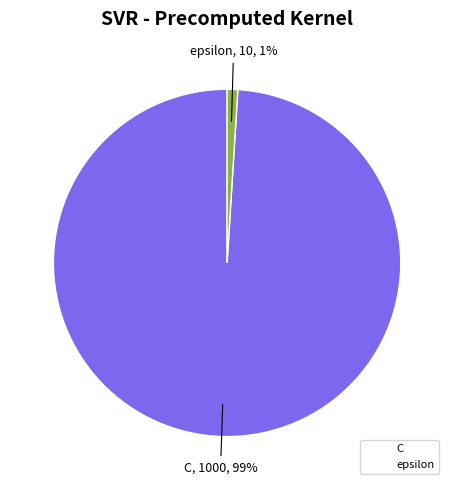

To the nearest percent, what is the difference between the largest and smallest slice percentages?

98%